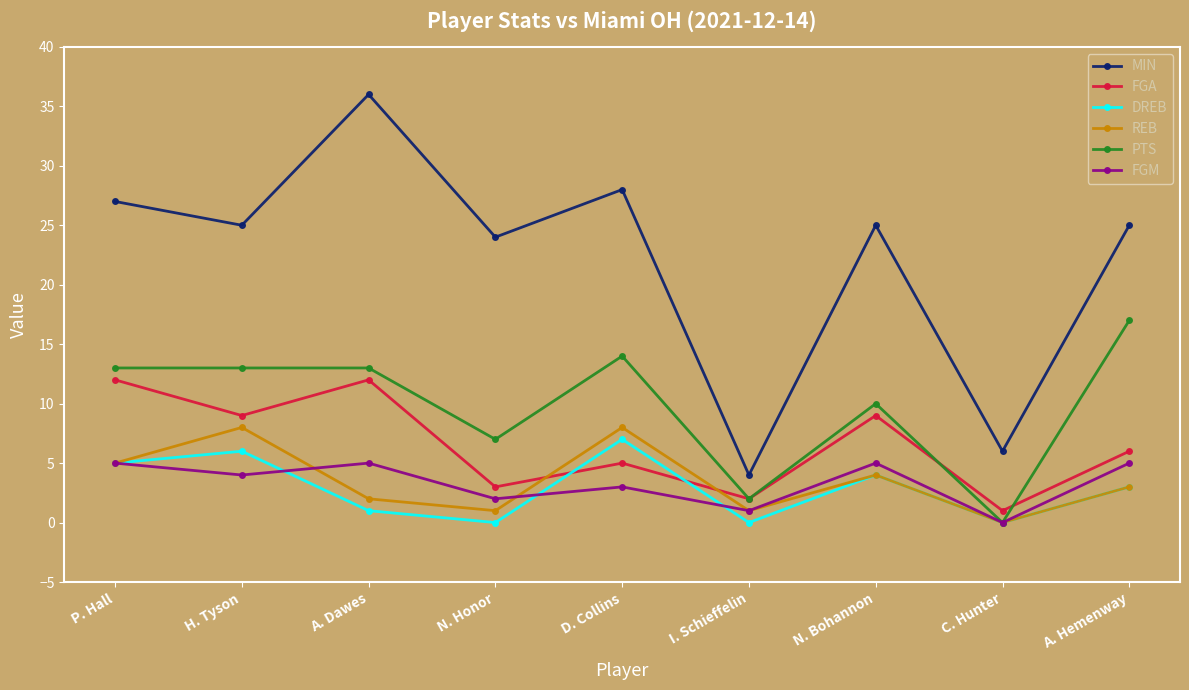

True or false: MIN and FGM intersect in this chart.

False